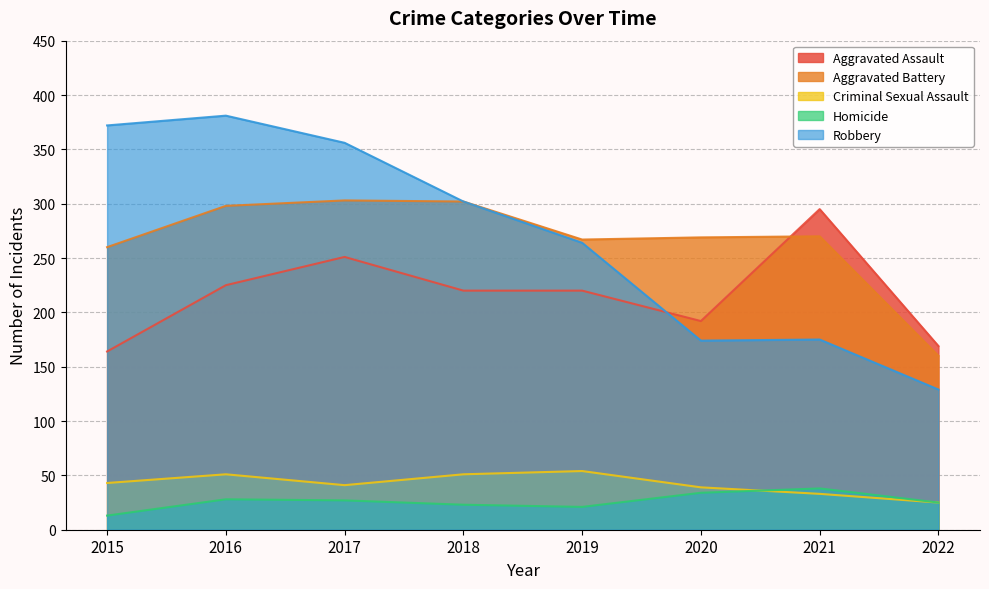

Count the number of categories in the chart.

8